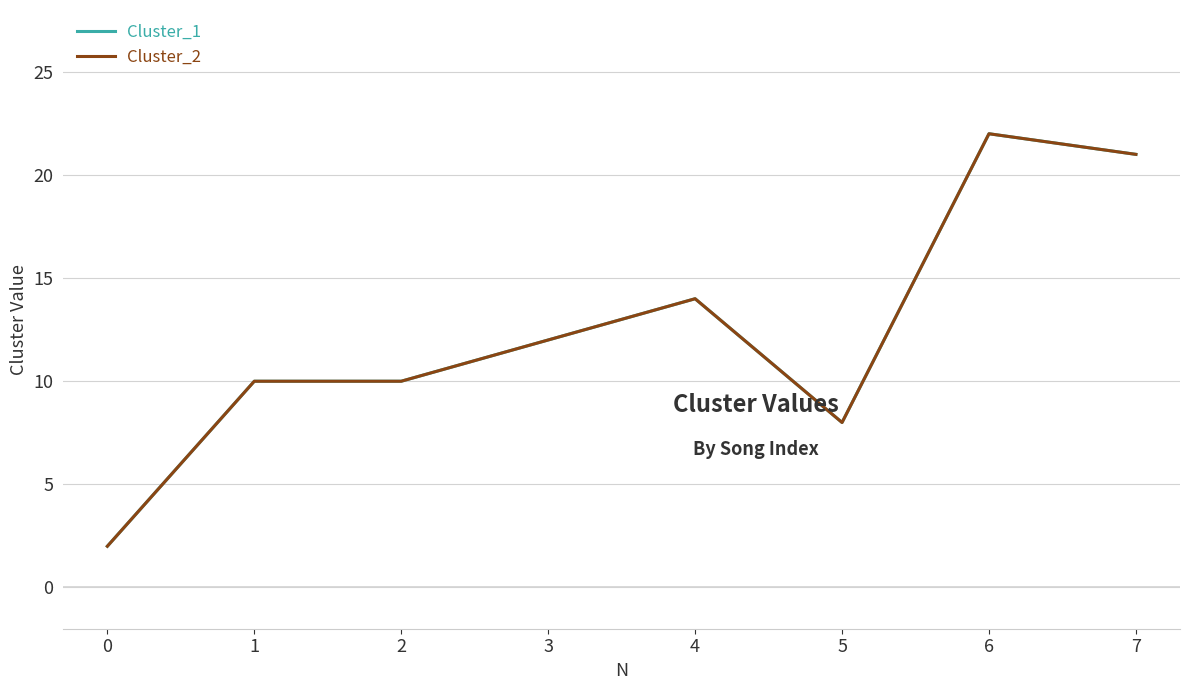

Read the Cluster_2 value at 5.

8